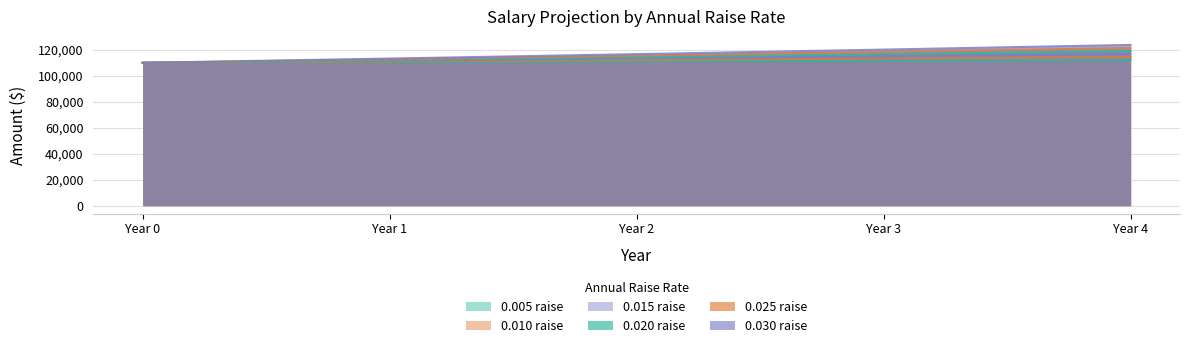

What is the sum of the 0.015 raise values at Year 4 and Year 2?

230074.7